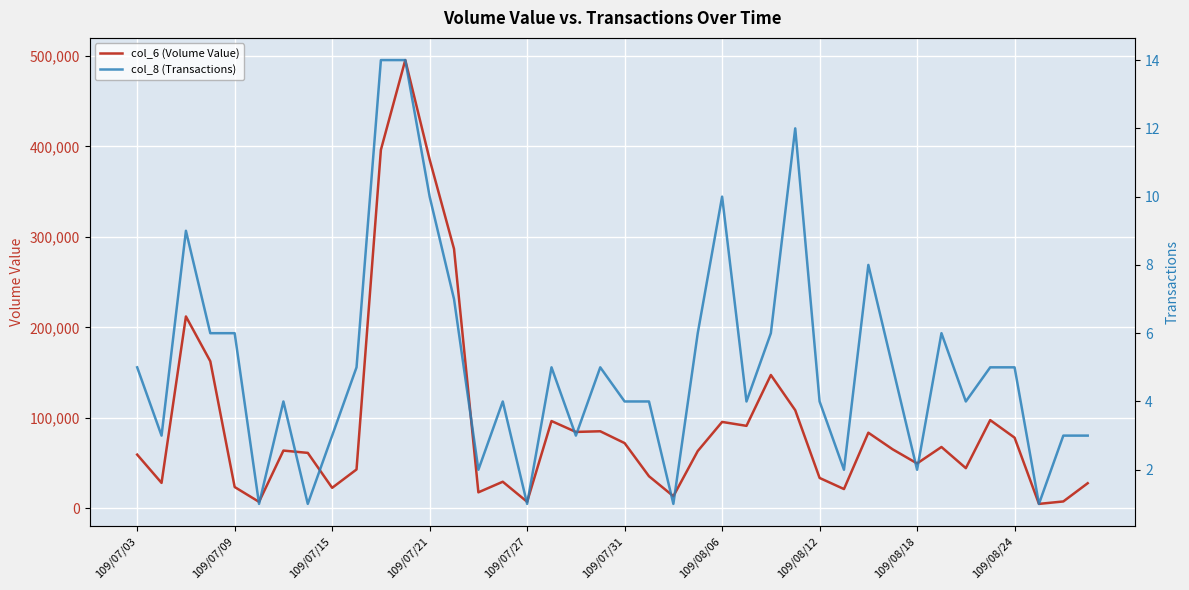

The col_6 (Volume Value) series shows 245737 at 109/07/21. True or false?

False